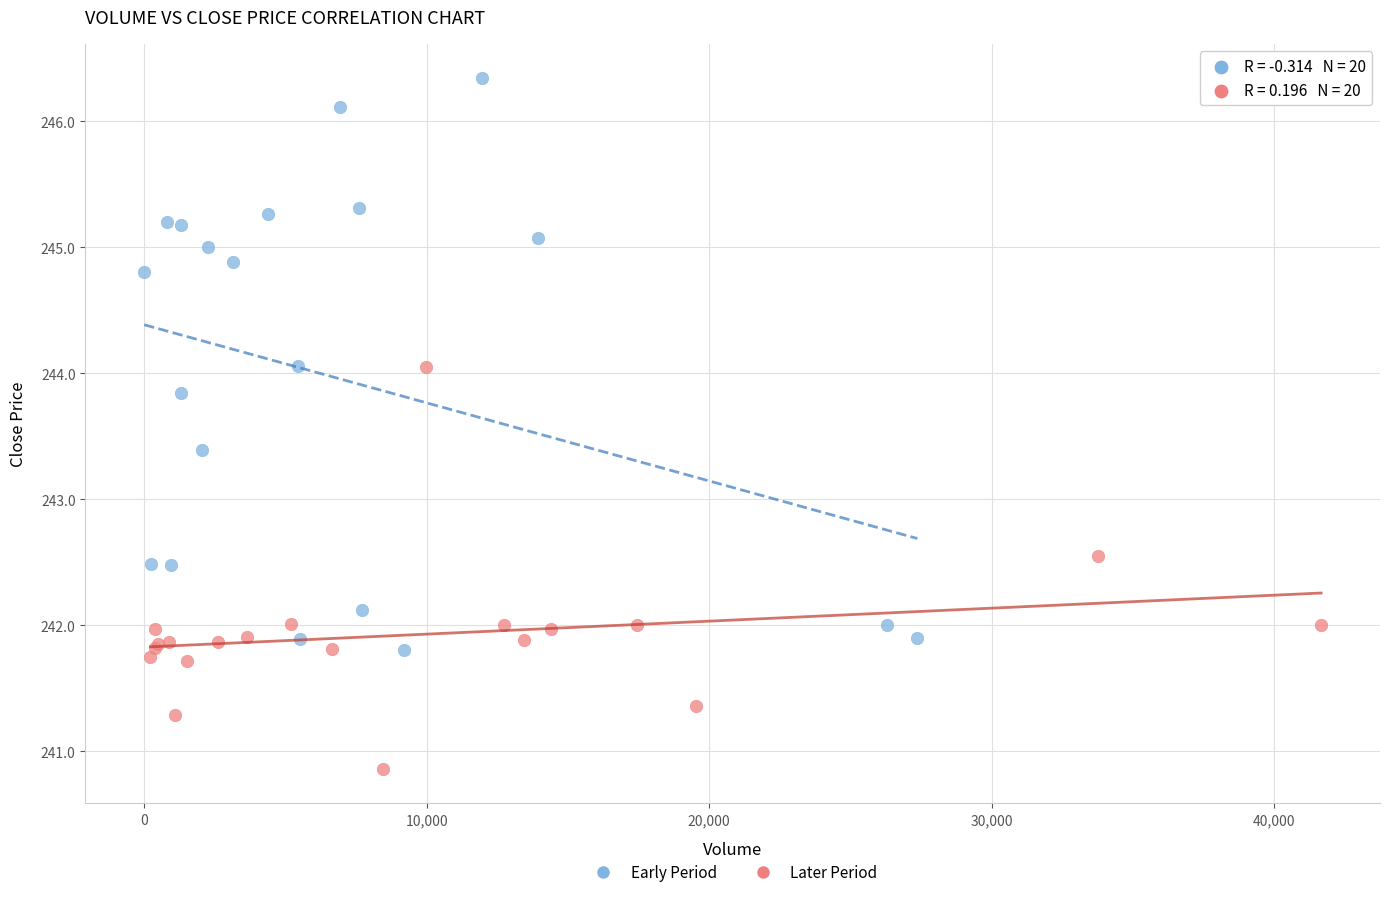

Which series contains the highest Y value?

Early Period